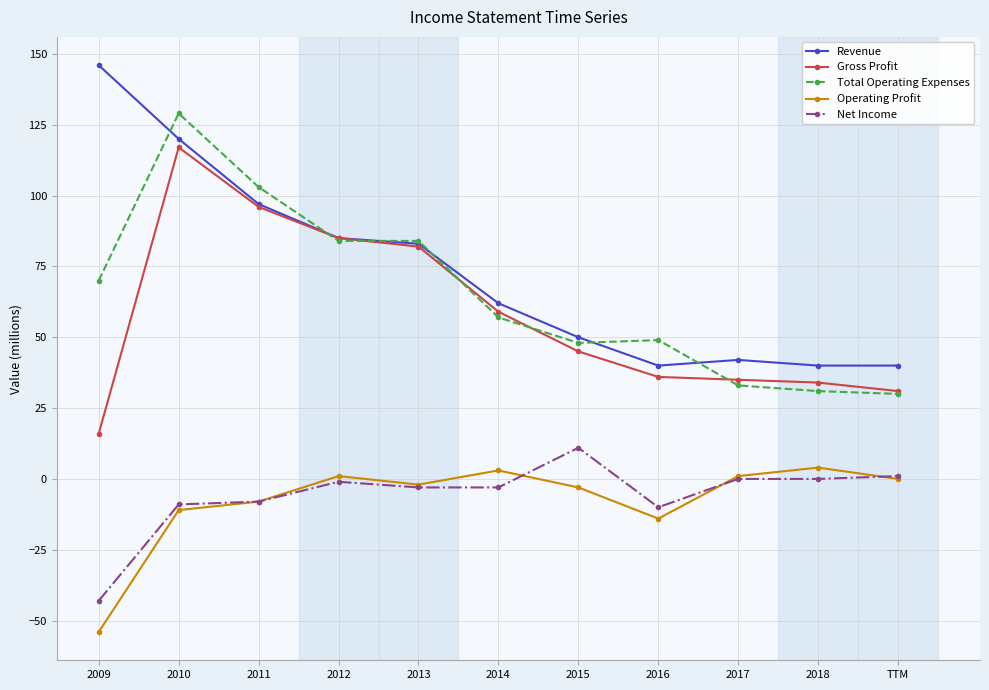

Between 2013 and 2017, which series saw the biggest shift?

Total Operating Expenses